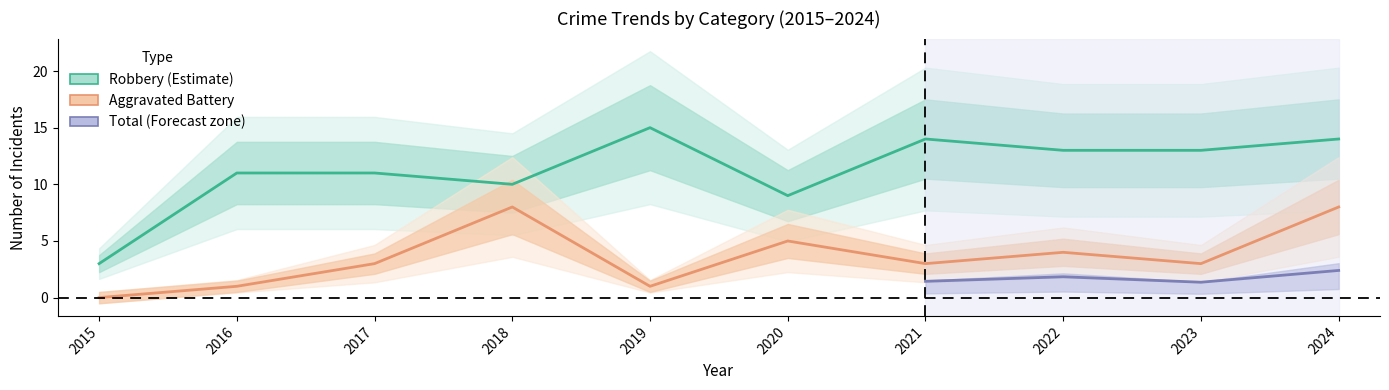

Is it true that Aggravated Battery equals 1 at 2016?

False